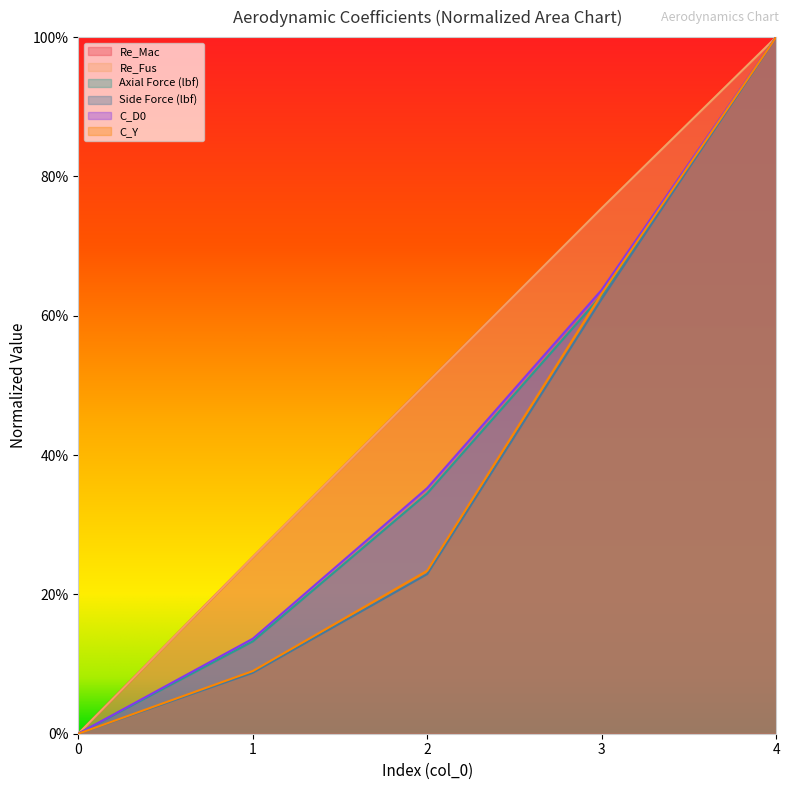

Reading left to right, list all the values displayed in this chart.

Re_Mac: 0=0.0	1=0.3	2=0.5	3=0.8	4=1.0
Re_Fus: 0=0.0	1=0.3	2=0.5	3=0.8	4=1.0
Axial Force (lbf): 0=0.0	1=0.1	2=0.3	3=0.6	4=1.0
Side Force (lbf): 0=0.0	1=0.1	2=0.2	3=0.6	4=1.0
C_D0: 0=0.0	1=0.1	2=0.4	3=0.6	4=1.0
C_Y: 0=0.0	1=0.1	2=0.2	3=0.6	4=1.0